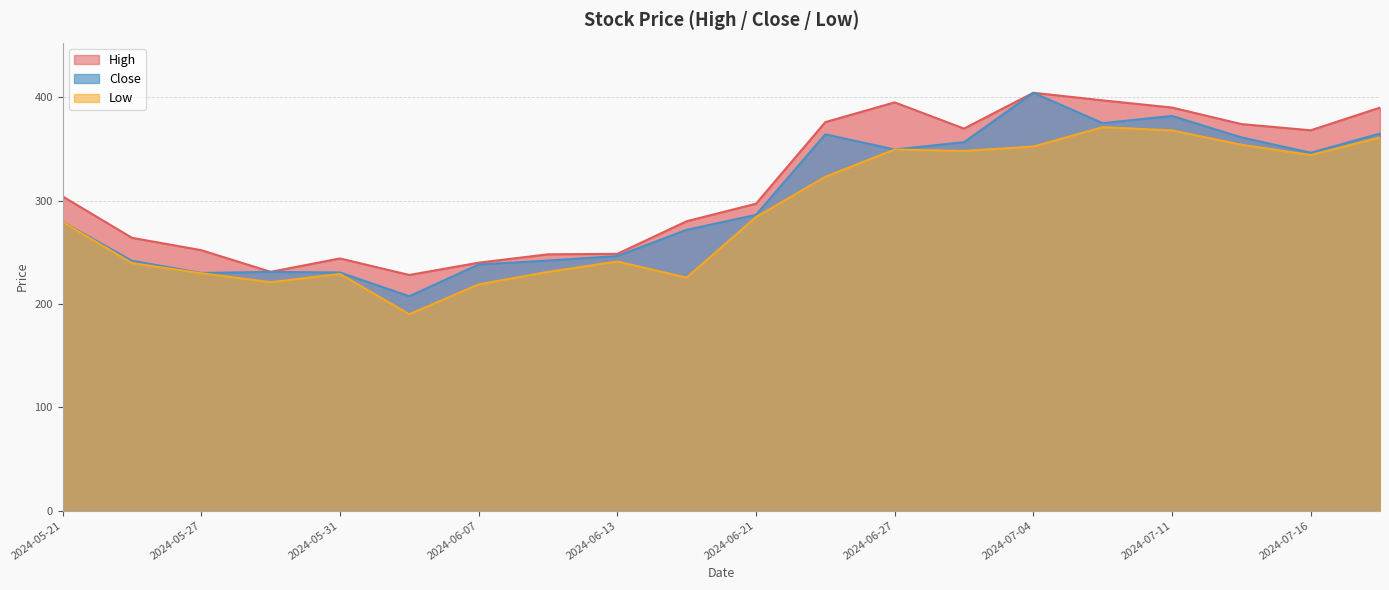

Which has a higher value, 2024-07-01 or 2024-06-04?

2024-07-01